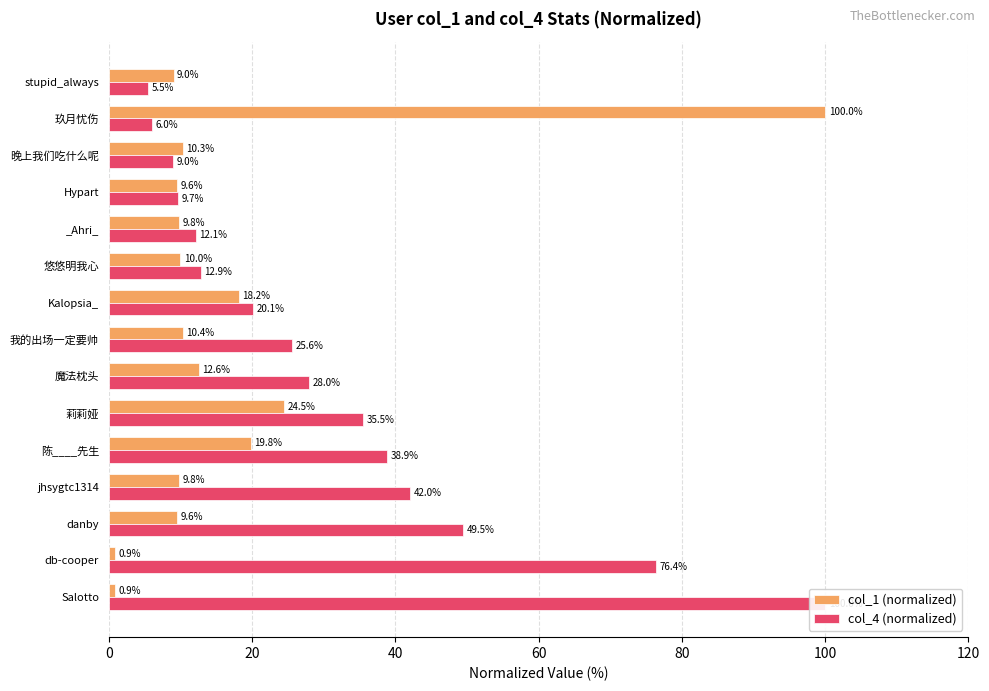

At how many categories does at least one series exceed 29?

7